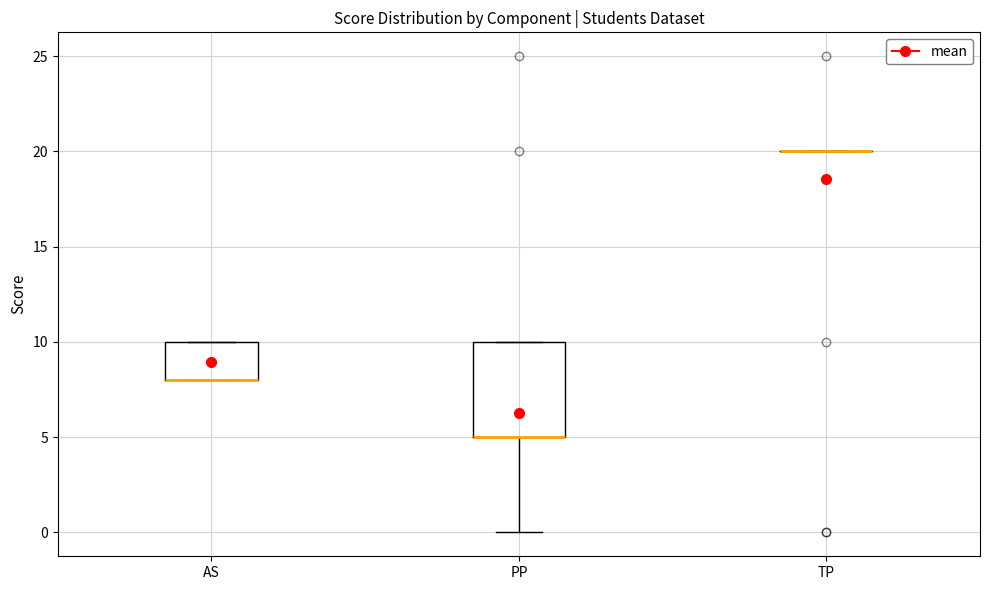

Reading left to right, read every box against the y-axis: the position of its median line, the range the box covers, and the ends of its whiskers. The values are not printed on the chart, so give them approximately, as read against the axis.

AS: median 8 (drawn on the box's lower edge), box 8 to 10, whiskers 8 to 10
PP: median 5 (drawn on the box's lower edge), box 5 to 10, whiskers 0 to 10
TP: box collapsed to a line at 20, whiskers 20 to 20